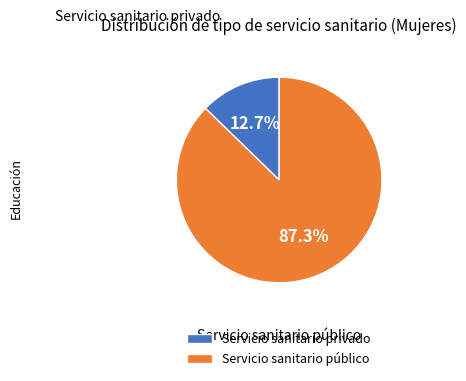

What portion of the pie excludes Servicio sanitario privado?

87.3%